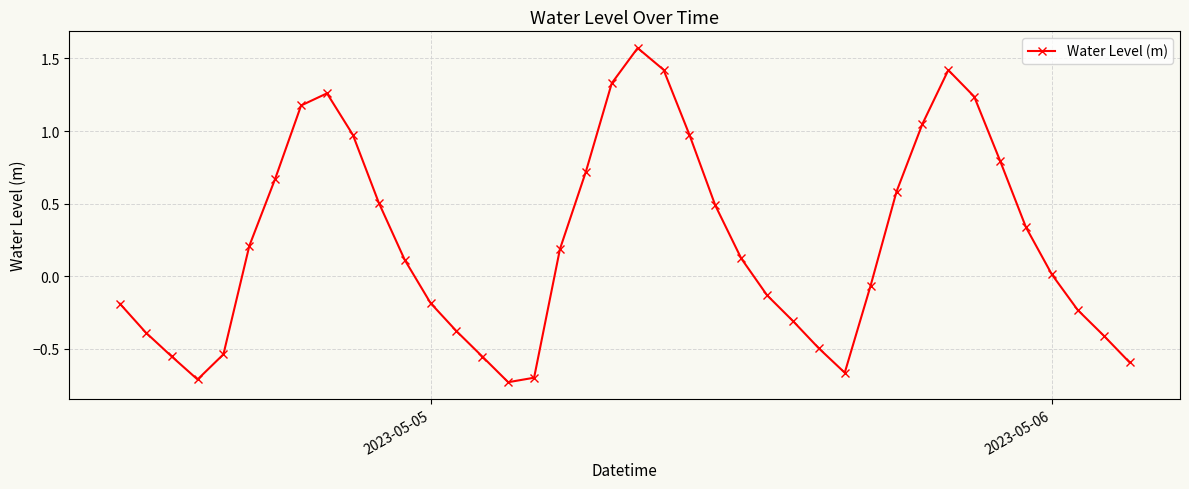

How many interior local valleys (lower than both neighbors) does the data have?

3